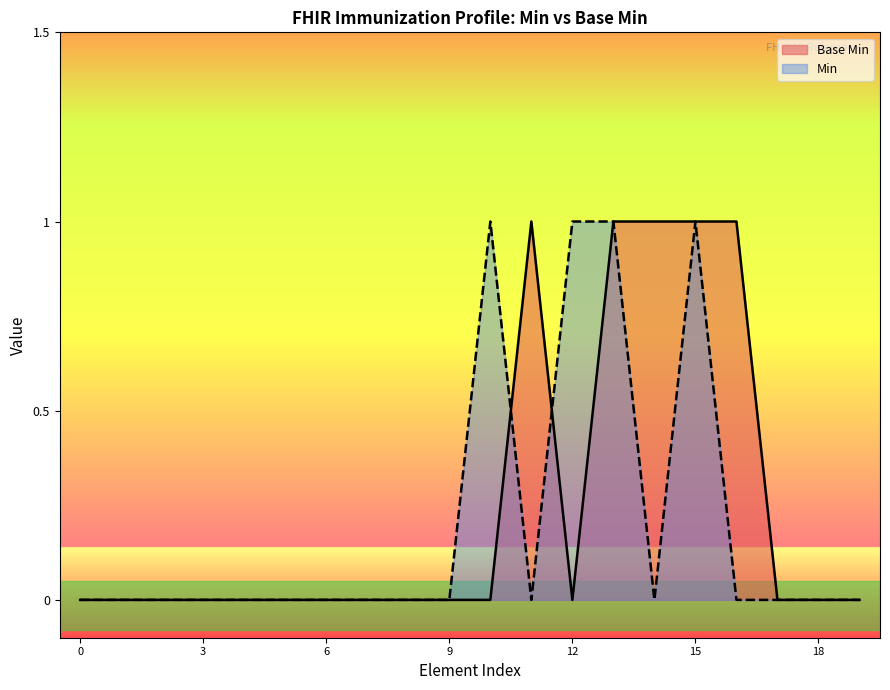

Is it true that Base Min equals 0 at 9?

True